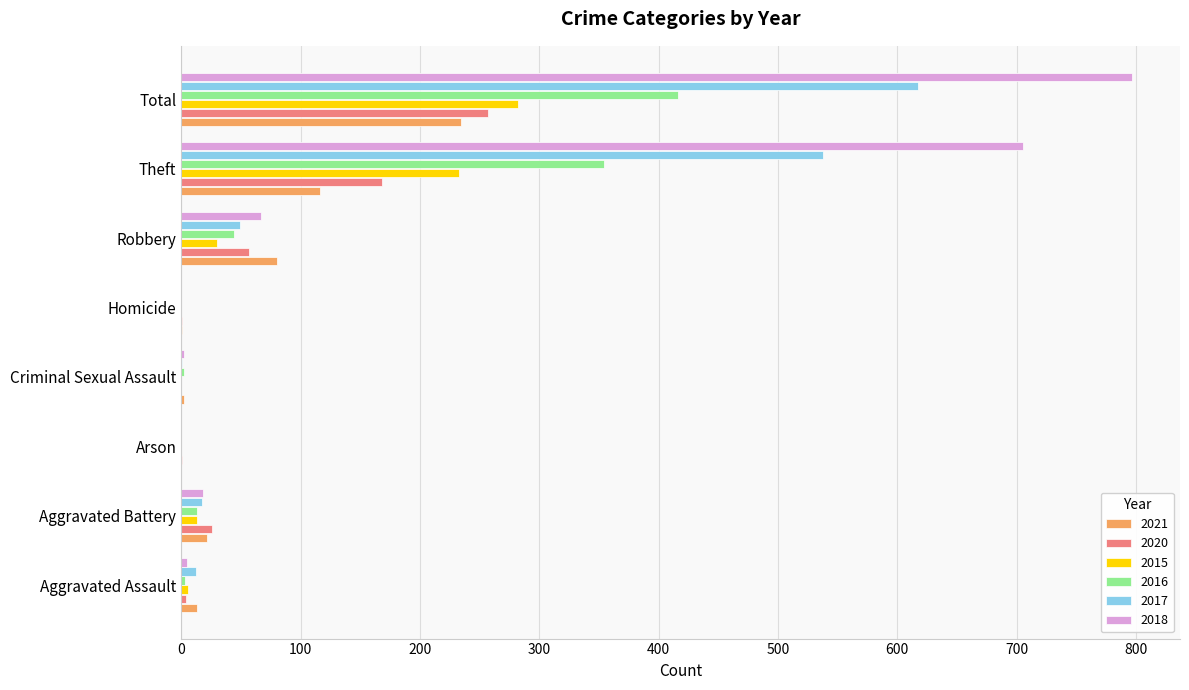

Where is 2020 nearest to the value 128?

Theft